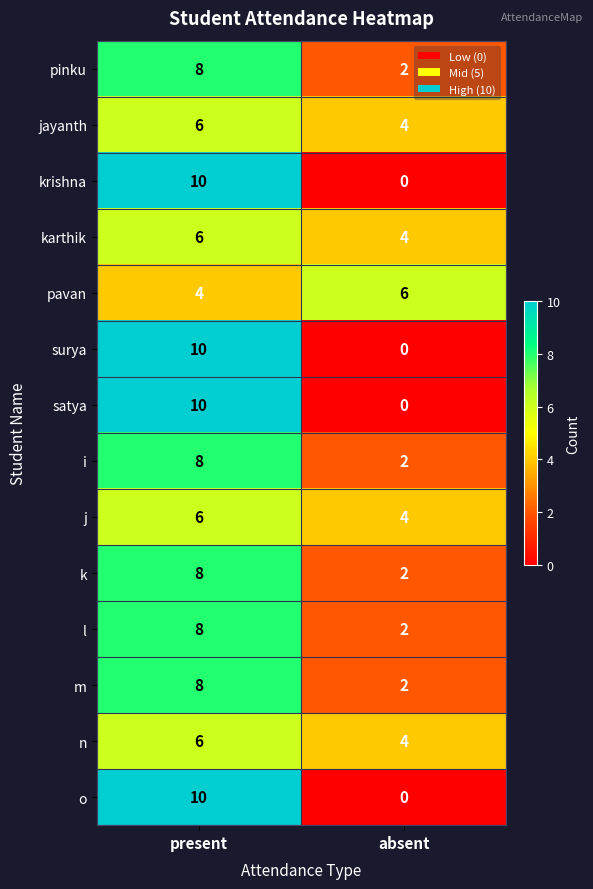

What is the total value across all series at absent?

32